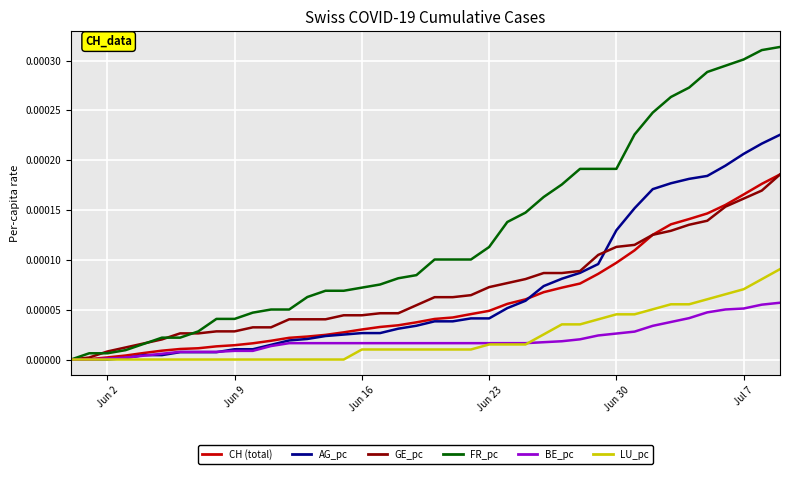

How many lines are shown in the chart?

6